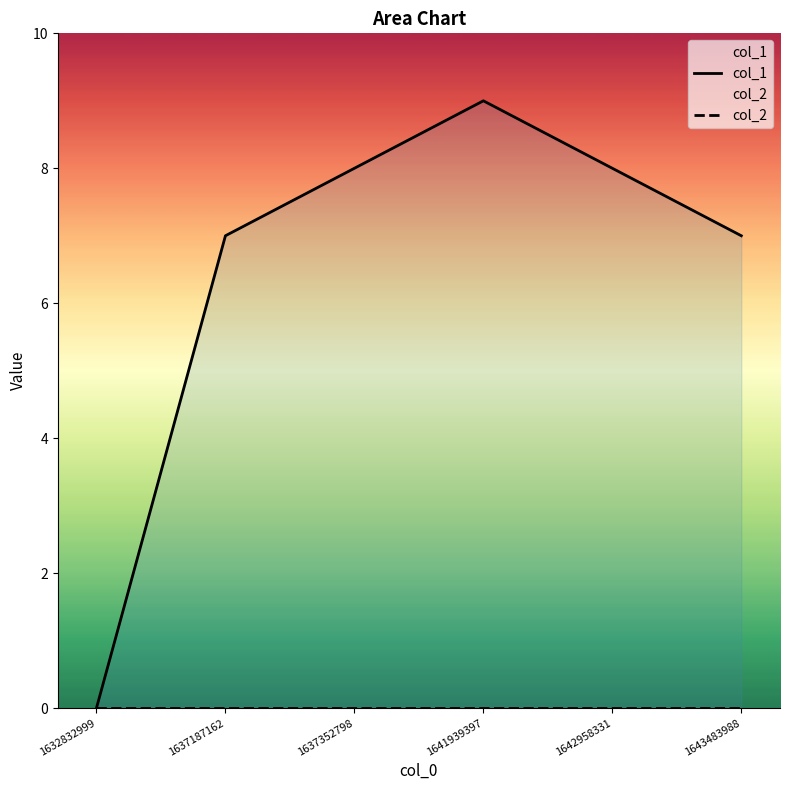

How many distinct data groups are displayed?

2